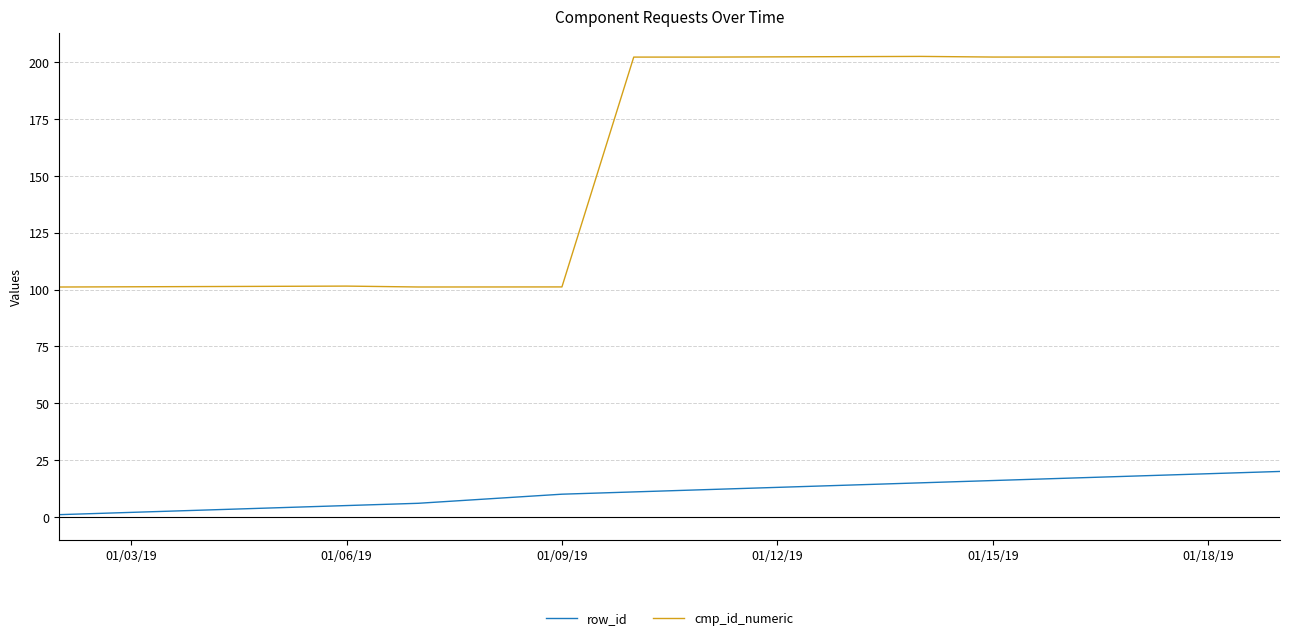

What is the greatest value displayed?

202.5